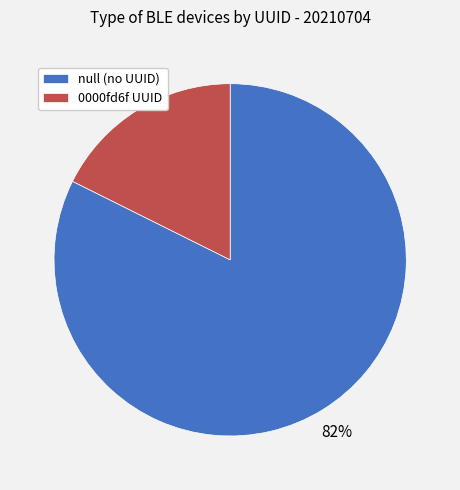

To the nearest percent, what percentage of the pie is null (no UUID)?

82%